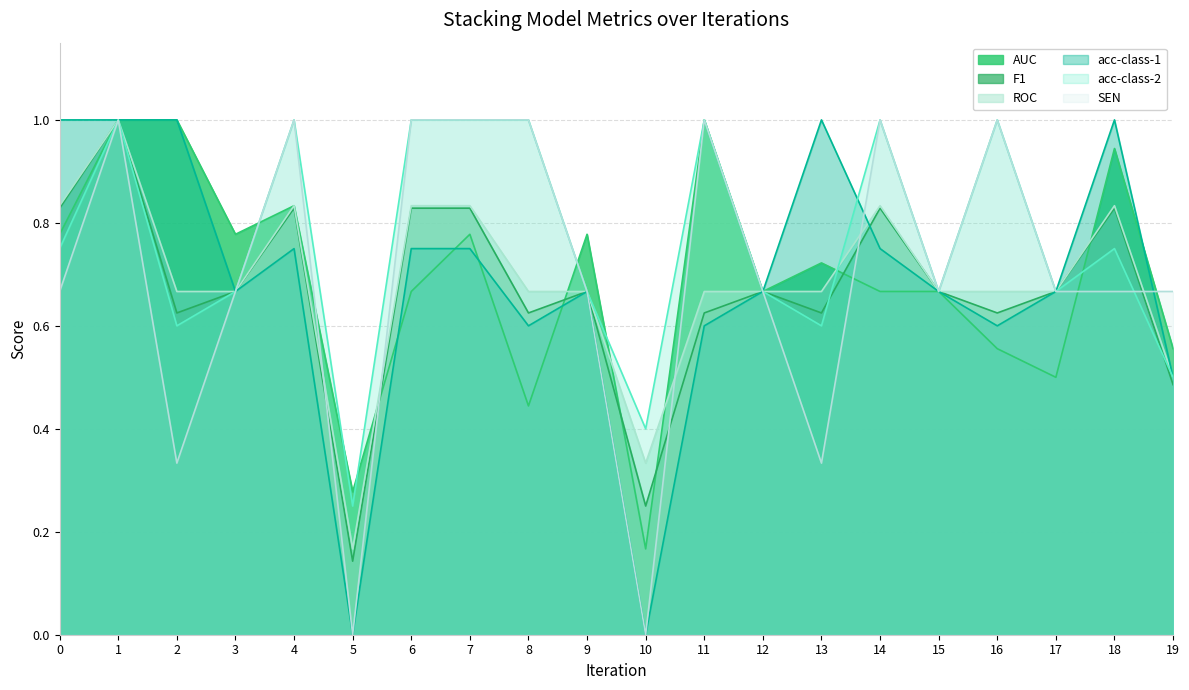

What is the difference between the acc-class-1 values at 16 and 7?

0.2